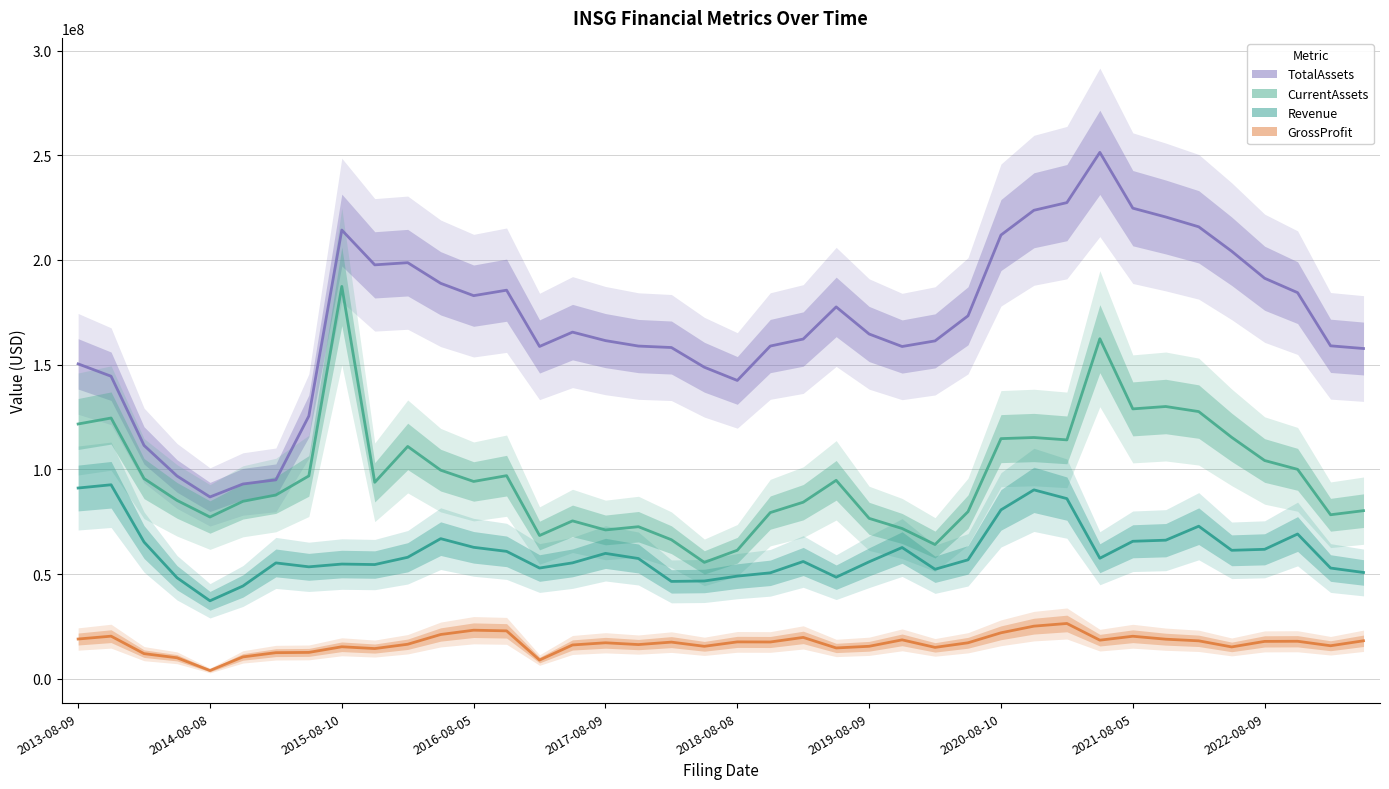

What is the maximum value shown in the chart?

251389000